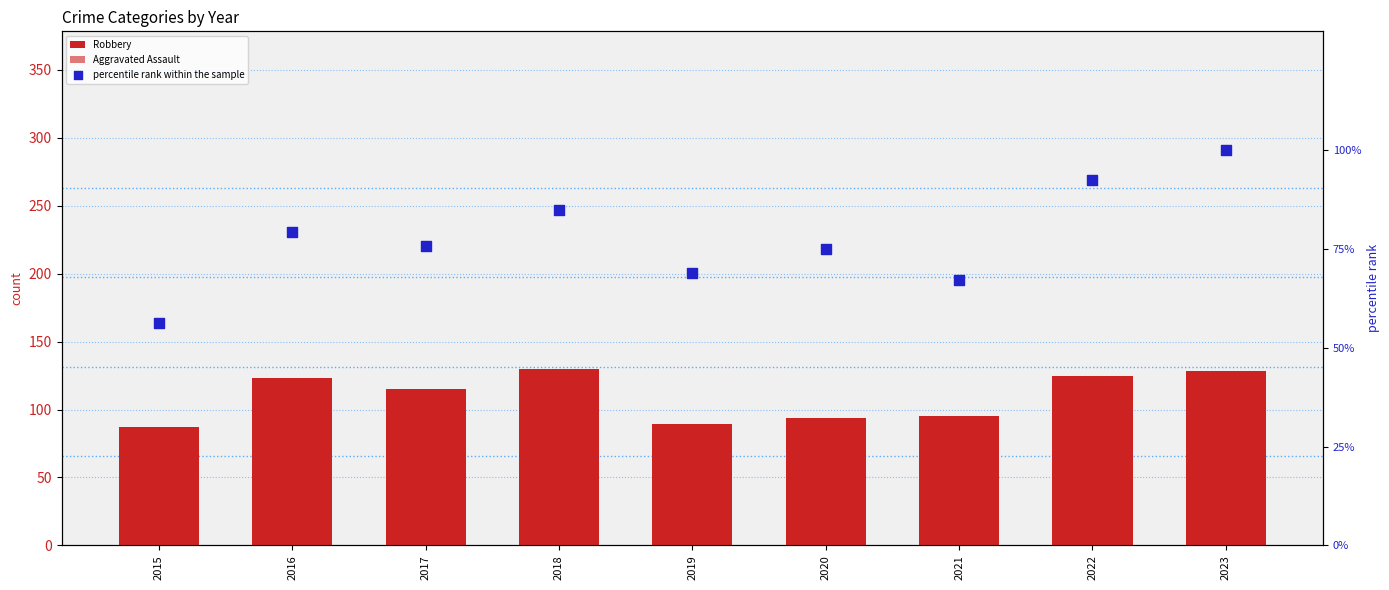

Which series has the widest spread of Y values?

Aggravated Assault